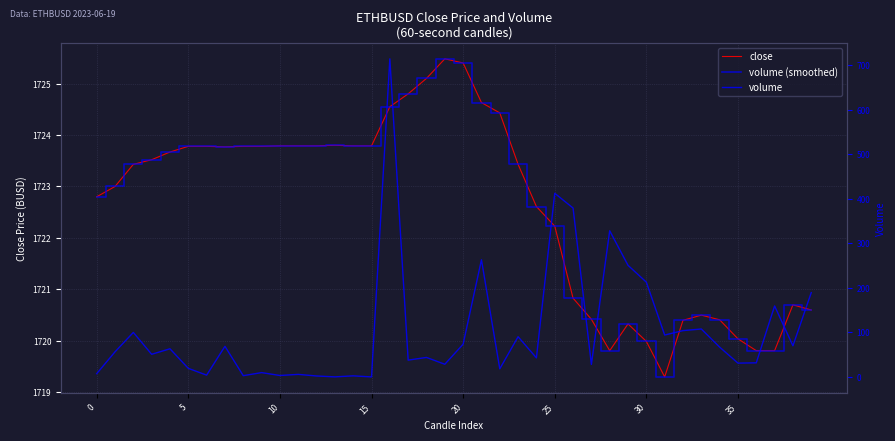

How many values in the close series exceed 1723?

22